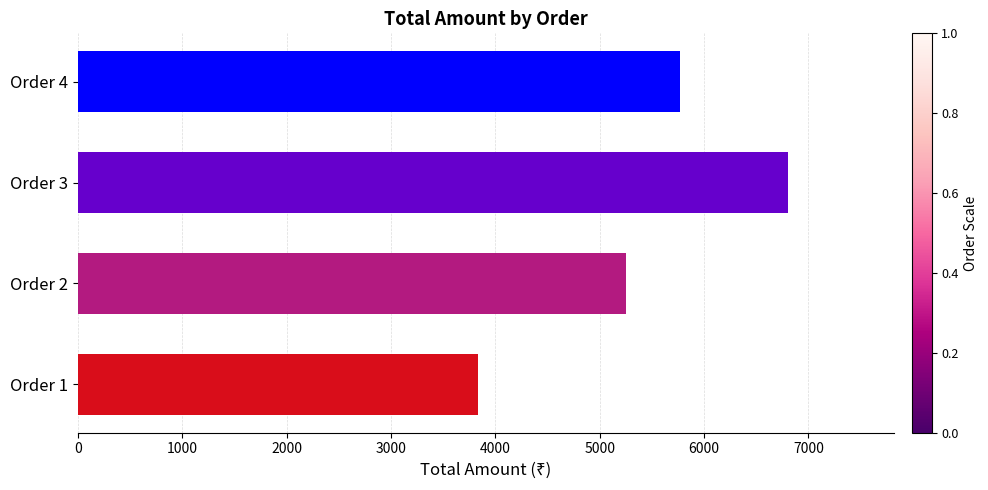

Count the number of categories in the chart.

4